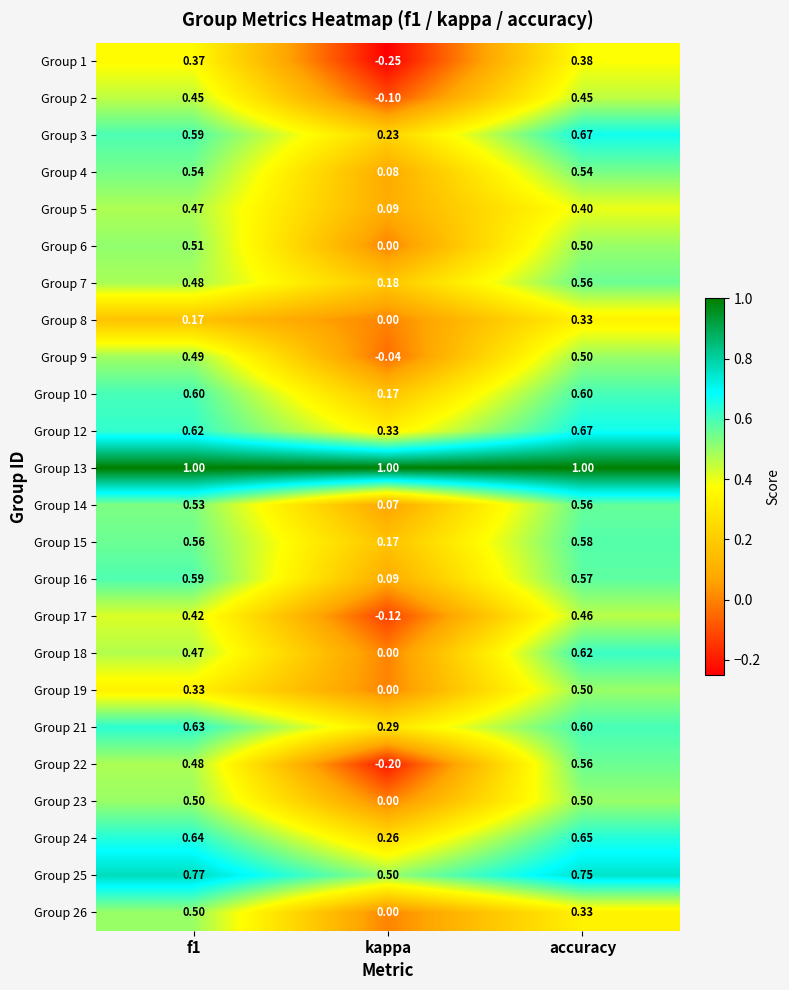

Which category has the highest value in the Group 3 series?

accuracy